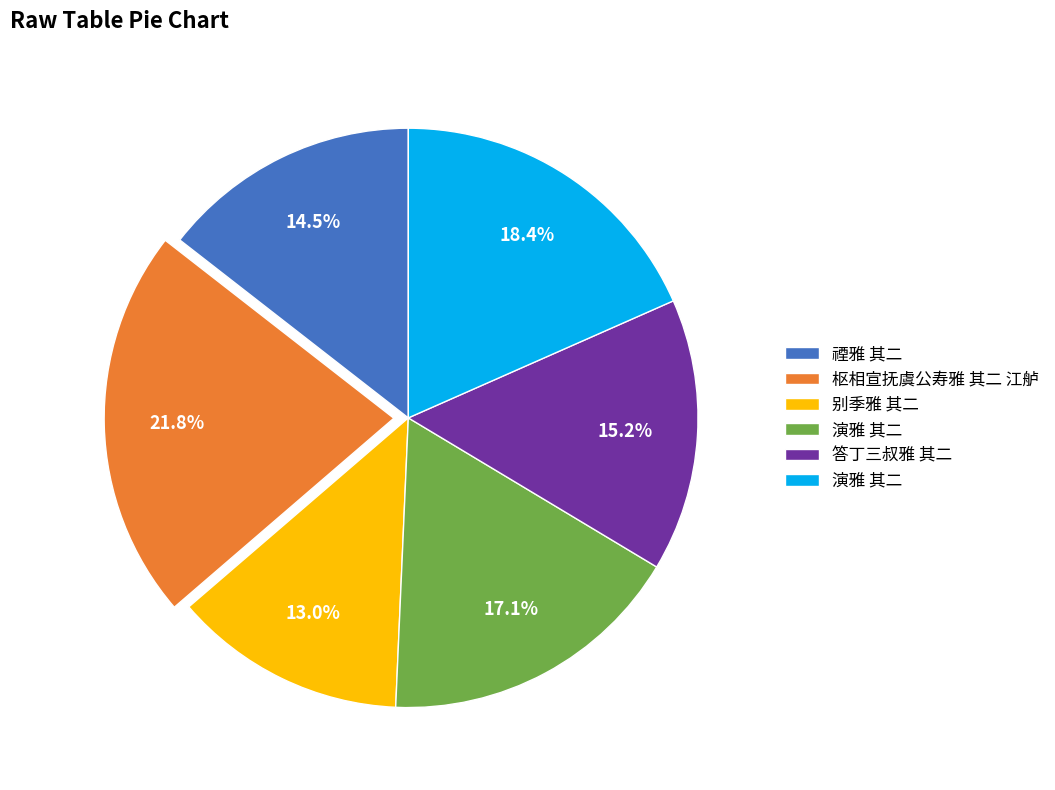

Is there any slice that represents more than half of the pie?

No